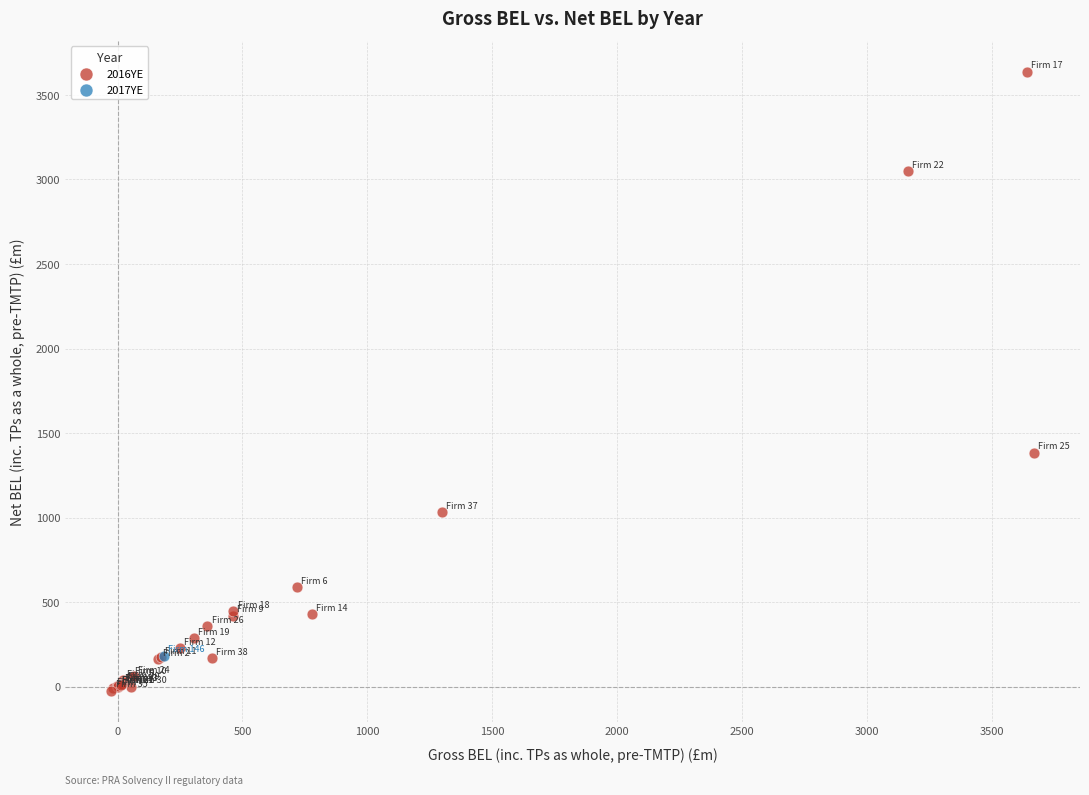

What are all the series names shown in the legend?

2016YE, 2017YE